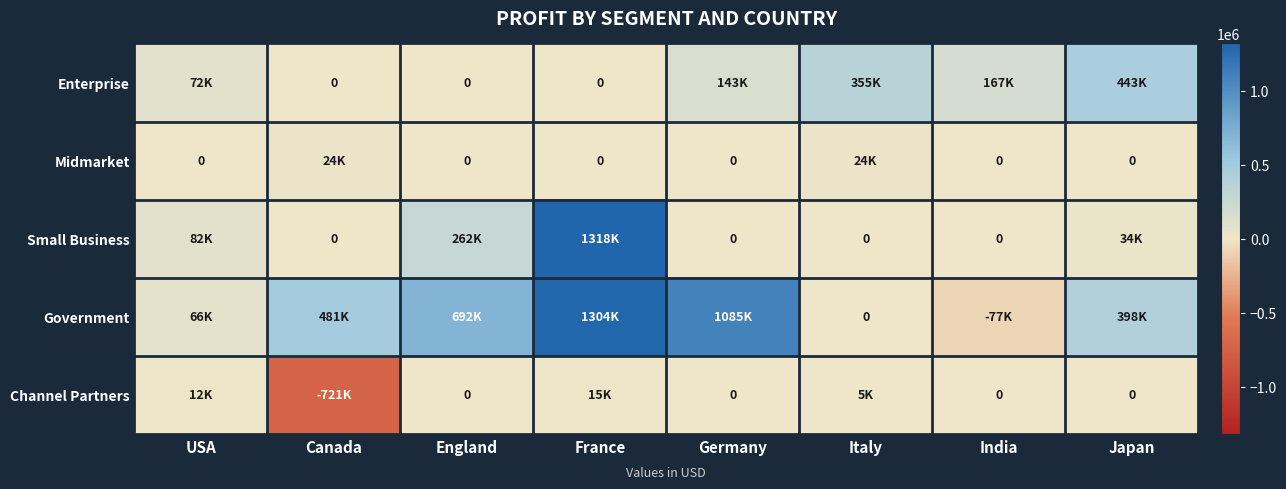

Which has a higher value, Japan or Canada?

Japan